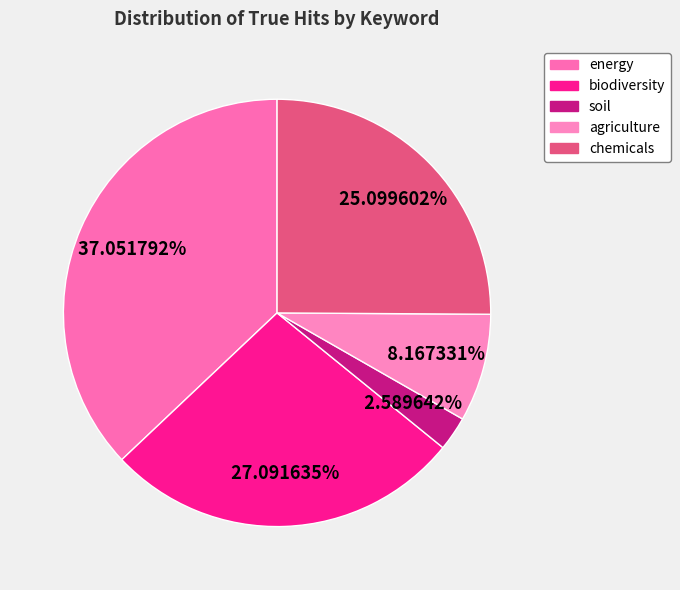

Is it true that chemicals is 25% of the pie?

True